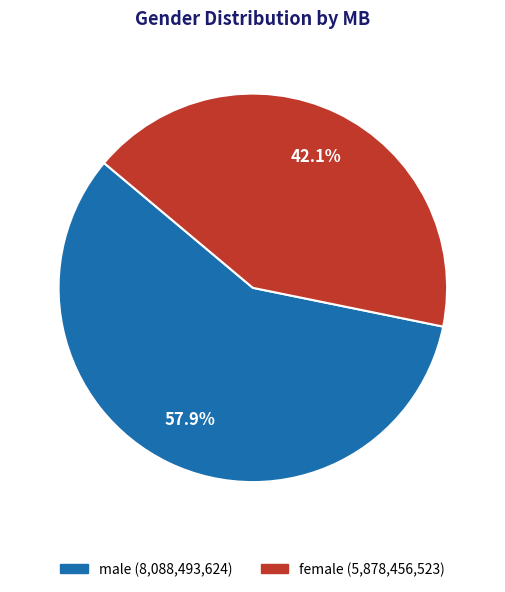

Which slice is the smallest?

female